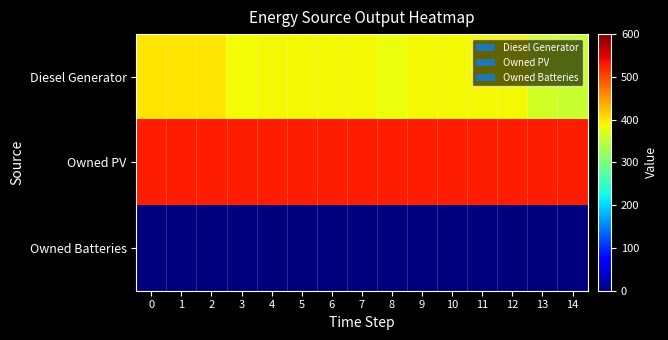

Reading left to right, list all the values displayed in this chart.

Diesel Generator: 0=400	1=400	2=400	3=385	4=387	5=387	6=387	7=387	8=382	9=387	10=387	11=387	12=387	13=362	14=355
Owned PV: 0=526	1=526	2=526	3=526	4=526	5=526	6=526	7=526	8=526	9=526	10=526	11=526	12=526	13=526	14=526
Owned Batteries: 0=0	1=0	2=0	3=0	4=0	5=0	6=0	7=0	8=0	9=0	10=0	11=0	12=0	13=0	14=0